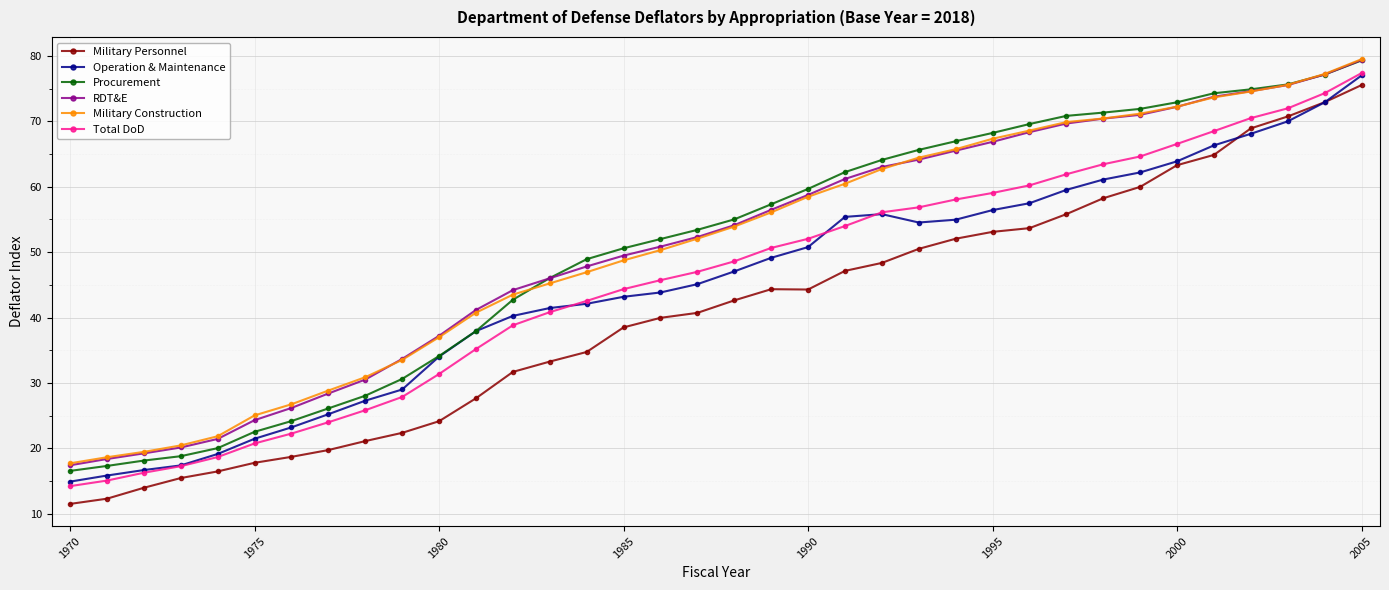

True or false: Operation & Maintenance has more than 0 points higher than both neighbors.

True